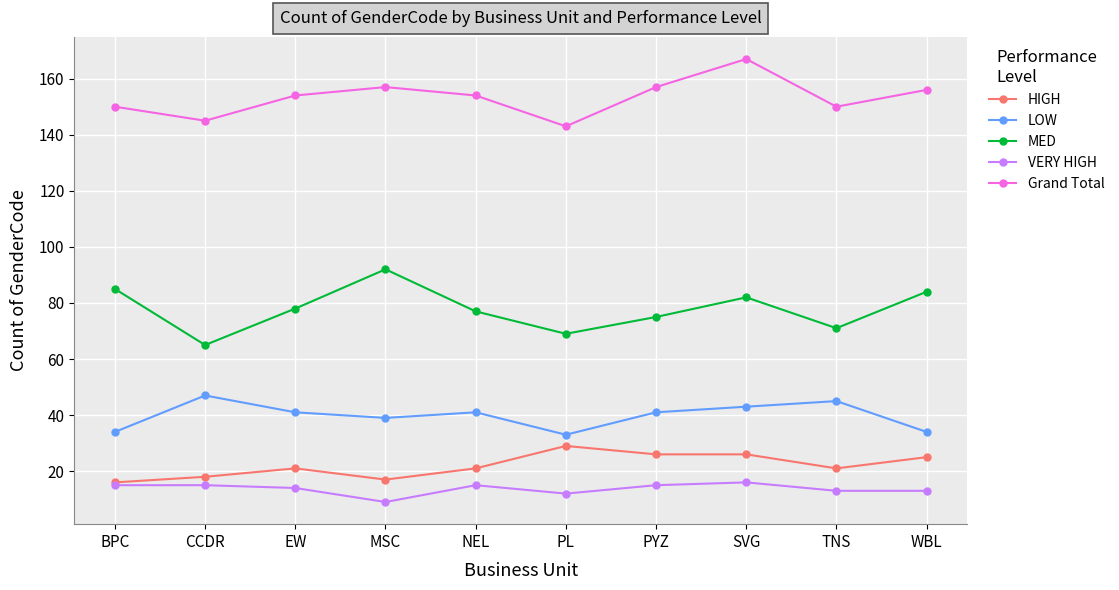

True or false: Grand Total has more than 2 interior local peaks.

False